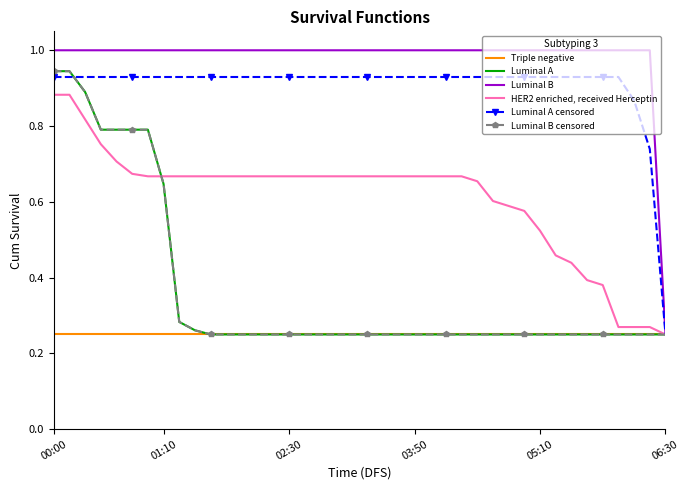

True or false: HER2 enriched, received Herceptin and Luminal B intersect in this chart.

False